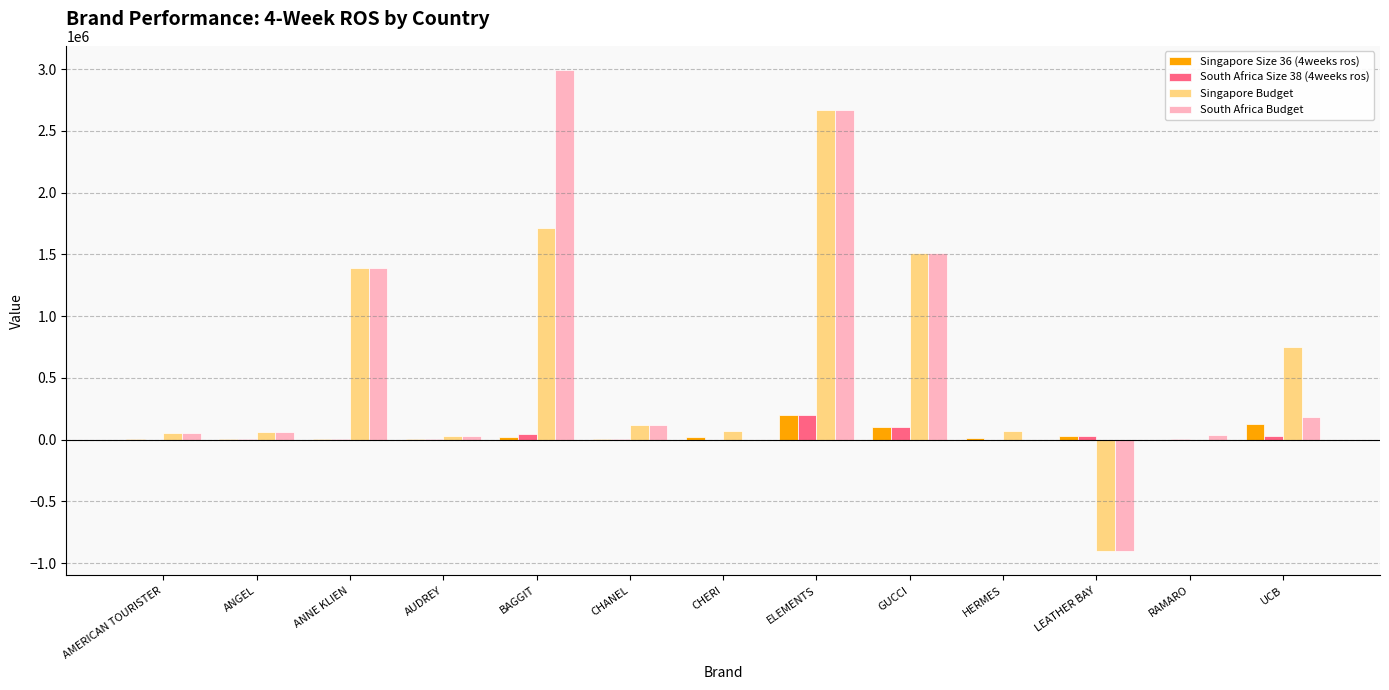

What is the total value across all series at ELEMENTS?

5740209.3